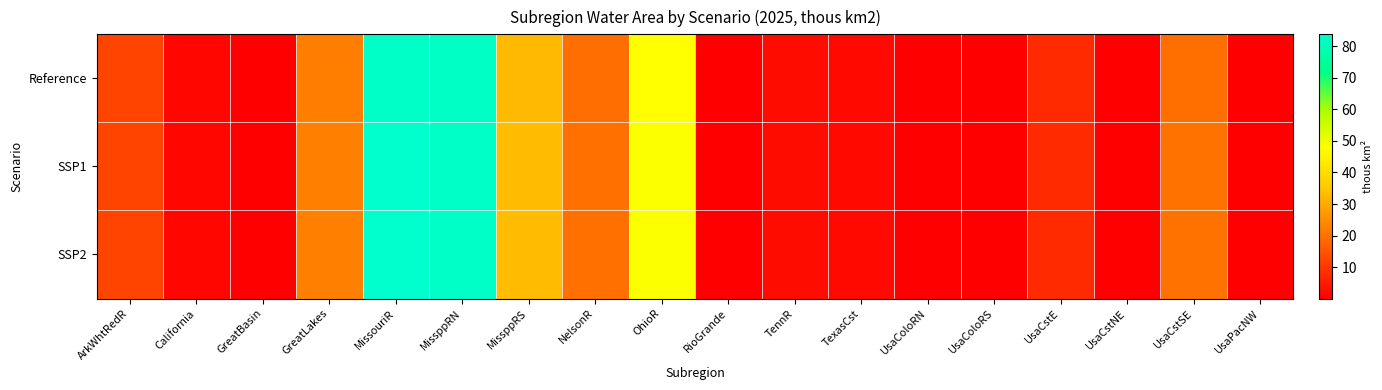

Rank the series at UsaColoRS from lowest to highest value.

Reference, SSP1, SSP2